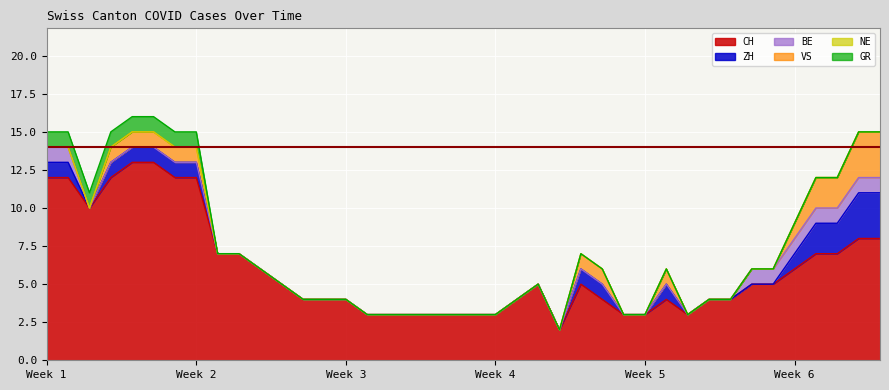

Reading right to left, transcribe all the data shown in this chart.

CH: 2020-07-09=8	2020-07-08=8	2020-07-07=7	2020-07-06=7	2020-07-05=6	2020-07-04=5	2020-07-03=5	2020-07-02=4	2020-07-01=4	2020-06-30=3	2020-06-29=4	2020-06-28=3	2020-06-27=3	2020-06-26=4	2020-06-25=5	2020-06-24=2	2020-06-23=5	2020-06-22=4	2020-06-21=3	2020-06-20=3	2020-06-19=3	2020-06-18=3	2020-06-17=3	2020-06-16=3	2020-06-15=3	2020-06-14=4	2020-06-13=4	2020-06-12=4	2020-06-11=5	2020-06-10=6	2020-06-09=7	2020-06-08=7	2020-06-07=12	2020-06-06=12	2020-06-05=13	2020-06-04=13	2020-06-03=12	2020-06-02=10	2020-06-01=12	2020-05-31=12
ZH: 2020-07-09=3	2020-07-08=3	2020-07-07=2	2020-07-06=2	2020-07-05=1	2020-07-04=0	2020-07-03=0	2020-07-02=0	2020-07-01=0	2020-06-30=0	2020-06-29=1	2020-06-28=0	2020-06-27=0	2020-06-26=1	2020-06-25=1	2020-06-24=0	2020-06-23=0	2020-06-22=0	2020-06-21=0	2020-06-20=0	2020-06-19=0	2020-06-18=0	2020-06-17=0	2020-06-16=0	2020-06-15=0	2020-06-14=0	2020-06-13=0	2020-06-12=0	2020-06-11=0	2020-06-10=0	2020-06-09=0	2020-06-08=0	2020-06-07=1	2020-06-06=1	2020-06-05=1	2020-06-04=1	2020-06-03=1	2020-06-02=0	2020-06-01=1	2020-05-31=1
BE: 2020-07-09=1	2020-07-08=1	2020-07-07=1	2020-07-06=1	2020-07-05=1	2020-07-04=1	2020-07-03=1	2020-07-02=0	2020-07-01=0	2020-06-30=0	2020-06-29=0	2020-06-28=0	2020-06-27=0	2020-06-26=0	2020-06-25=0	2020-06-24=0	2020-06-23=0	2020-06-22=0	2020-06-21=0	2020-06-20=0	2020-06-19=0	2020-06-18=0	2020-06-17=0	2020-06-16=0	2020-06-15=0	2020-06-14=0	2020-06-13=0	2020-06-12=0	2020-06-11=0	2020-06-10=0	2020-06-09=0	2020-06-08=0	2020-06-07=0	2020-06-06=0	2020-06-05=0	2020-06-04=0	2020-06-03=0	2020-06-02=0	2020-06-01=1	2020-05-31=1
VS: 2020-07-09=3	2020-07-08=3	2020-07-07=2	2020-07-06=2	2020-07-05=1	2020-07-04=0	2020-07-03=0	2020-07-02=0	2020-07-01=0	2020-06-30=0	2020-06-29=1	2020-06-28=0	2020-06-27=0	2020-06-26=1	2020-06-25=1	2020-06-24=0	2020-06-23=0	2020-06-22=0	2020-06-21=0	2020-06-20=0	2020-06-19=0	2020-06-18=0	2020-06-17=0	2020-06-16=0	2020-06-15=0	2020-06-14=0	2020-06-13=0	2020-06-12=0	2020-06-11=0	2020-06-10=0	2020-06-09=0	2020-06-08=0	2020-06-07=1	2020-06-06=1	2020-06-05=1	2020-06-04=1	2020-06-03=1	2020-06-02=0	2020-06-01=0	2020-05-31=0
NE: 2020-07-09=0	2020-07-08=0	2020-07-07=0	2020-07-06=0	2020-07-05=0	2020-07-04=0	2020-07-03=0	2020-07-02=0	2020-07-01=0	2020-06-30=0	2020-06-29=0	2020-06-28=0	2020-06-27=0	2020-06-26=0	2020-06-25=0	2020-06-24=0	2020-06-23=0	2020-06-22=0	2020-06-21=0	2020-06-20=0	2020-06-19=0	2020-06-18=0	2020-06-17=0	2020-06-16=0	2020-06-15=0	2020-06-14=0	2020-06-13=0	2020-06-12=0	2020-06-11=0	2020-06-10=0	2020-06-09=0	2020-06-08=0	2020-06-07=0	2020-06-06=0	2020-06-05=0	2020-06-04=0	2020-06-03=0	2020-06-02=0	2020-06-01=0	2020-05-31=0
GR: 2020-07-09=0	2020-07-08=0	2020-07-07=0	2020-07-06=0	2020-07-05=0	2020-07-04=0	2020-07-03=0	2020-07-02=0	2020-07-01=0	2020-06-30=0	2020-06-29=0	2020-06-28=0	2020-06-27=0	2020-06-26=0	2020-06-25=0	2020-06-24=0	2020-06-23=0	2020-06-22=0	2020-06-21=0	2020-06-20=0	2020-06-19=0	2020-06-18=0	2020-06-17=0	2020-06-16=0	2020-06-15=0	2020-06-14=0	2020-06-13=0	2020-06-12=0	2020-06-11=0	2020-06-10=0	2020-06-09=0	2020-06-08=0	2020-06-07=1	2020-06-06=1	2020-06-05=1	2020-06-04=1	2020-06-03=1	2020-06-02=1	2020-06-01=1	2020-05-31=1